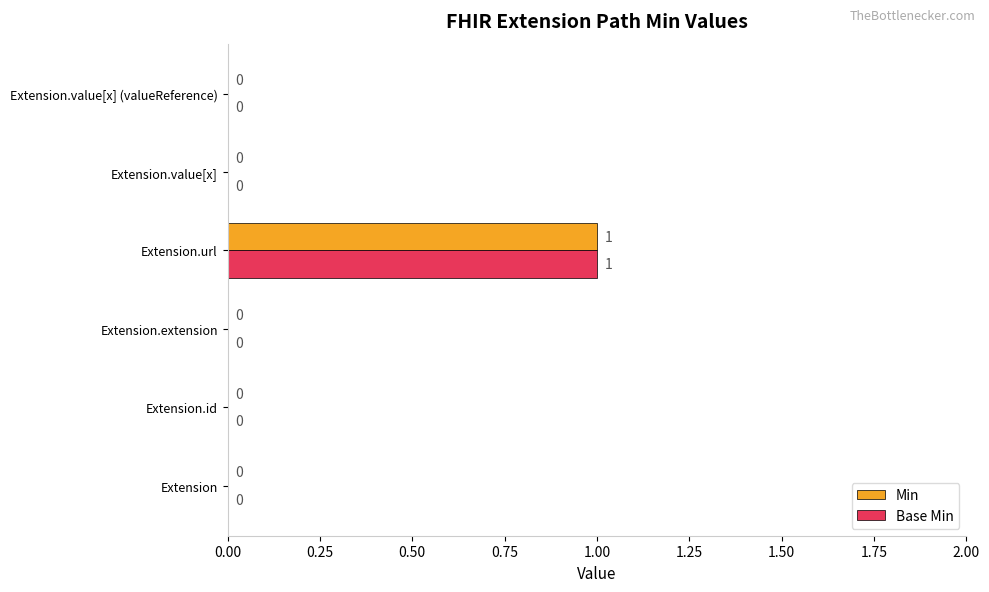

Is the value of Base Min at Extension.url greater than the value of Min at Extension.value[x]?

Yes